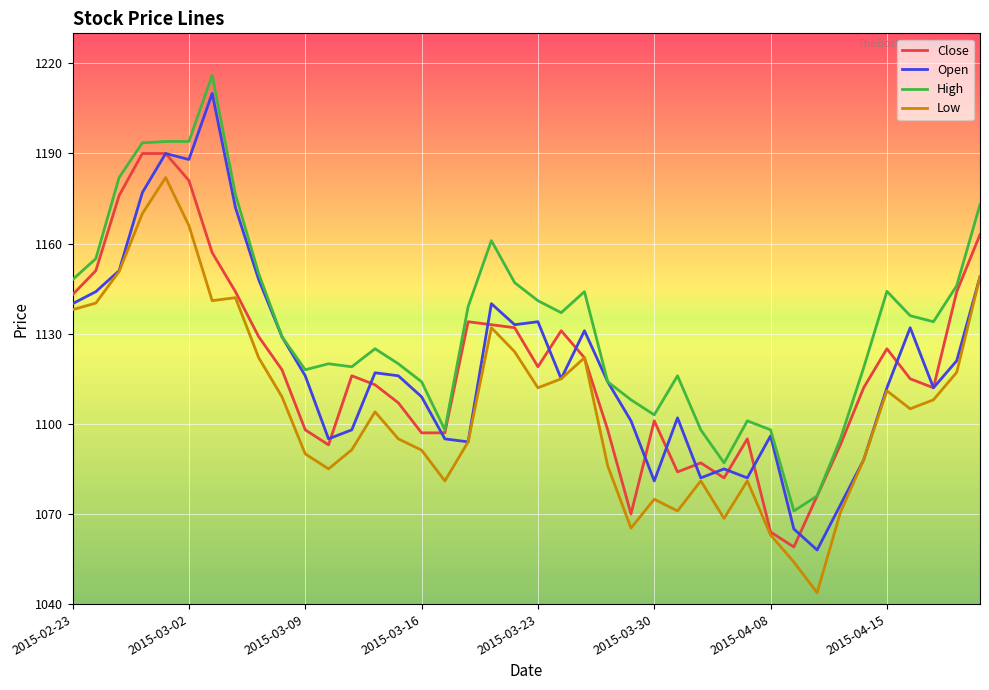

True or false: Low and High intersect in this chart.

False